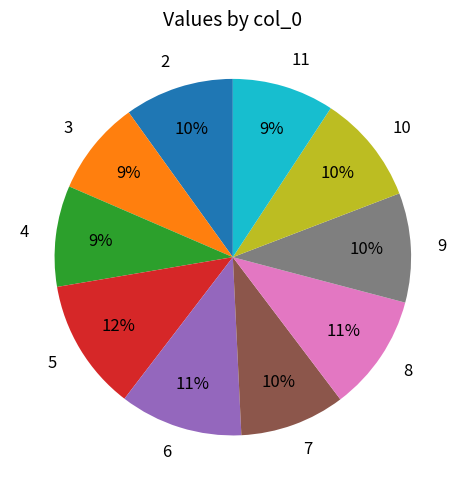

Which category has the biggest portion of the pie?

5